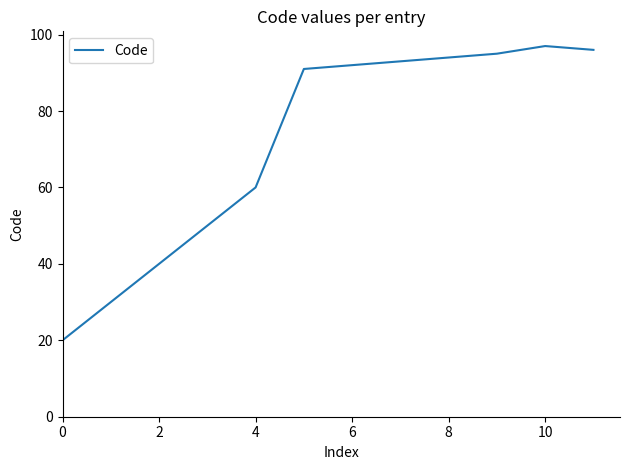

What is the maximum value shown in the chart?

97